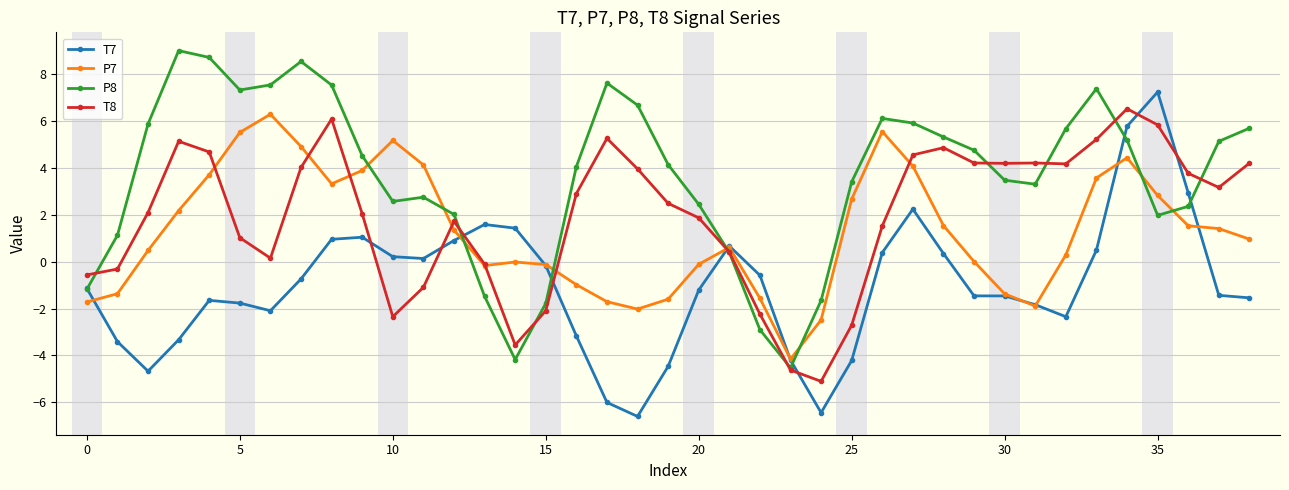

Which series ends up on top after the final intersection of P8 and P7?

P8